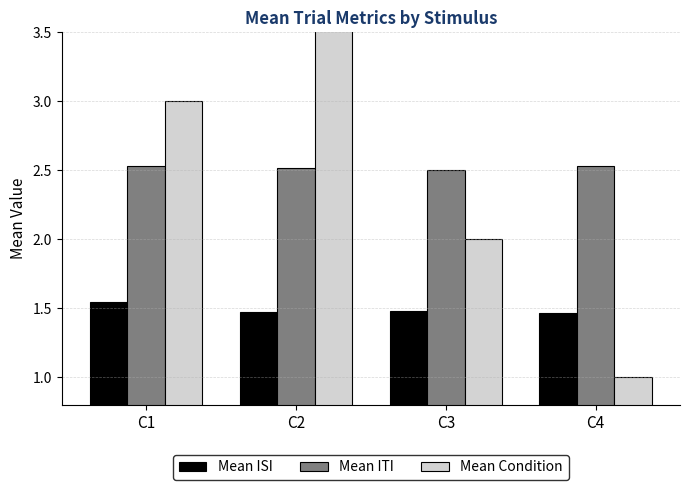

Does the chart contain stacked bars?

No